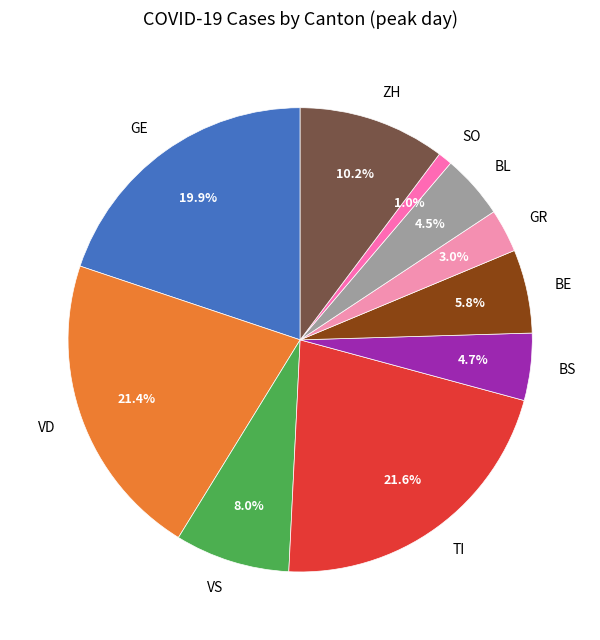

What percentage is the SO slice, to the nearest percent?

1%